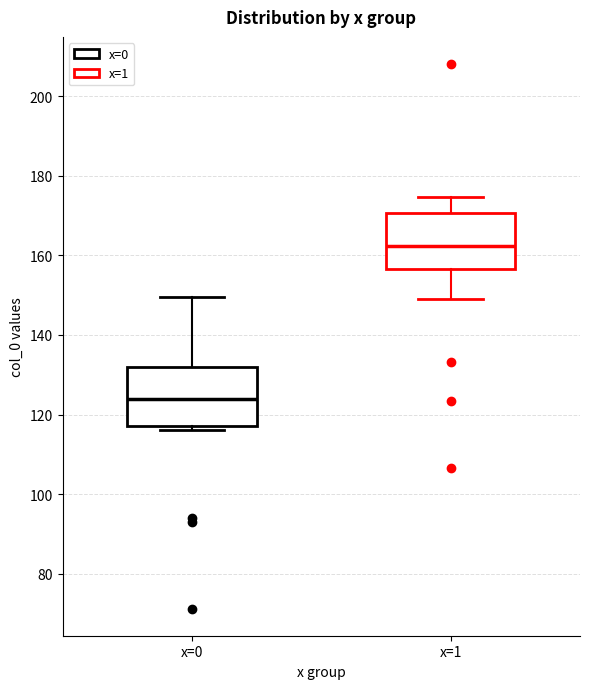

Where does the median line of the box for x=0 sit on the y-axis? The values are not printed on the chart, so give them approximately, as read against the axis.

124